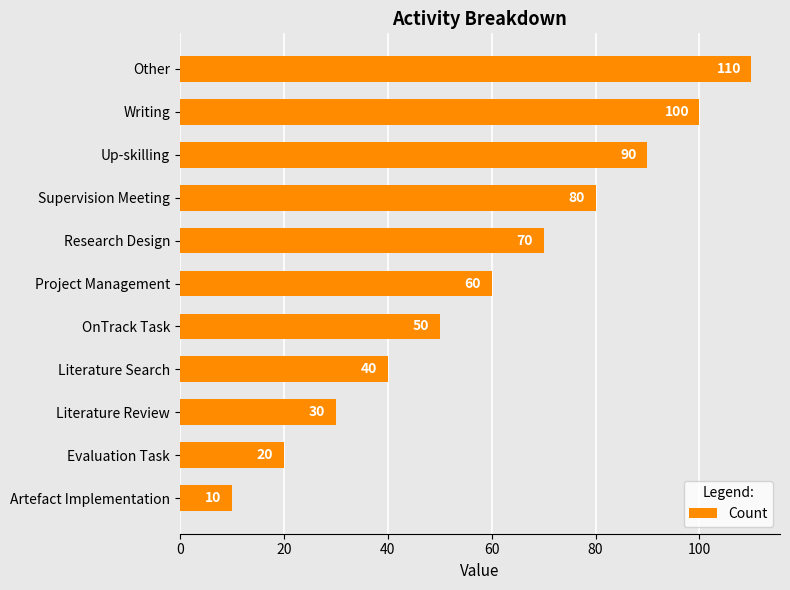

Is it true that the value at Artefact Implementation is 10?

True